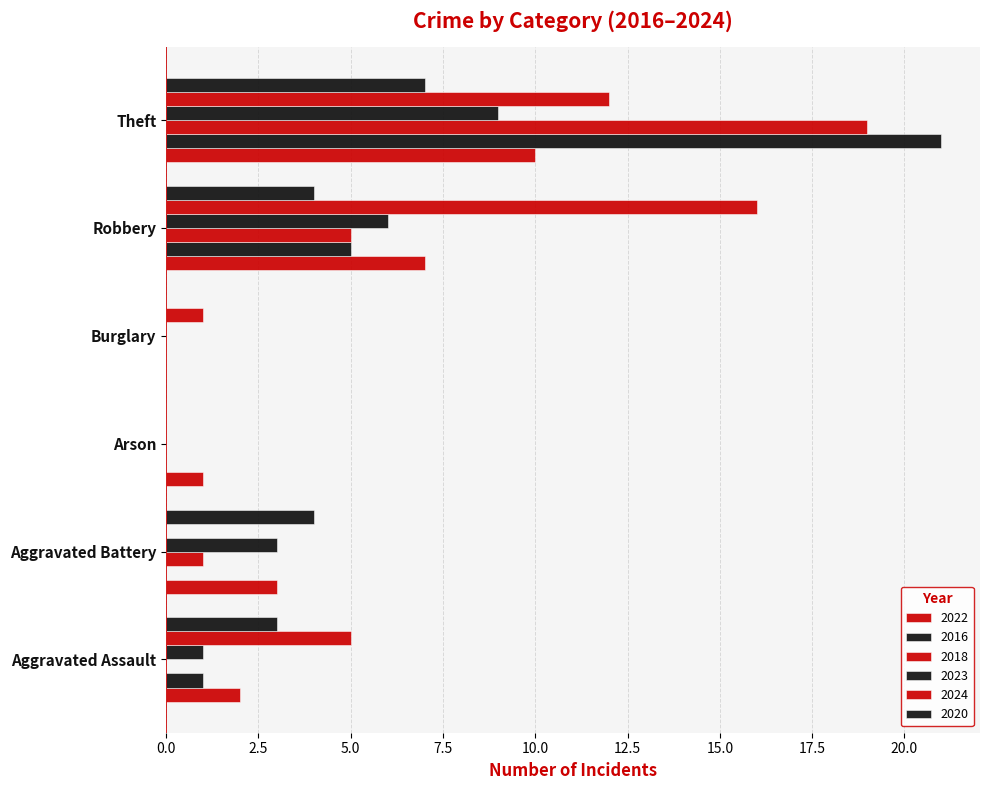

What is the label of the 5th bar from the left?

Robbery